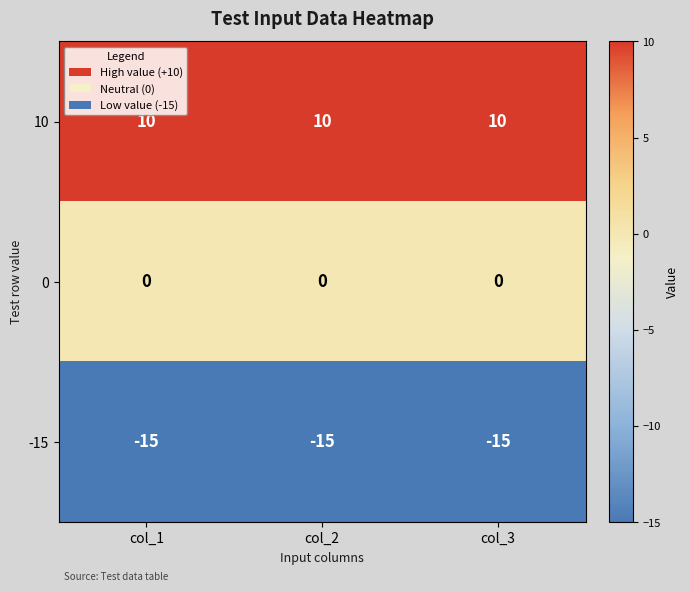

What is the spread (max minus min) of values at col_1?

25